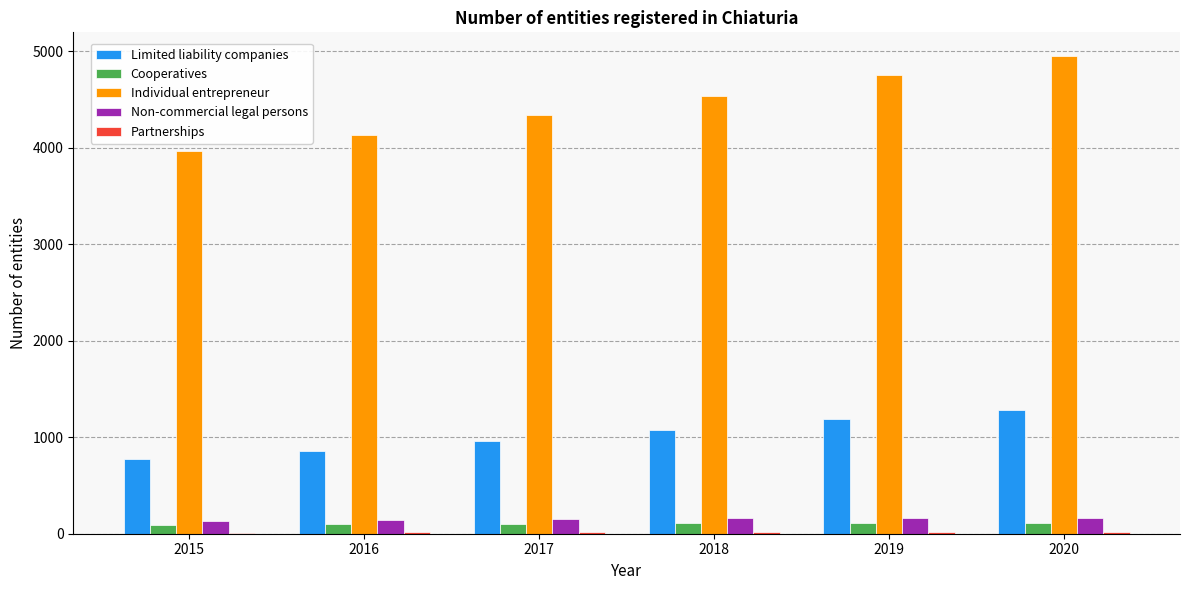

Which series has the largest range (max minus min)?

Individual entrepreneur